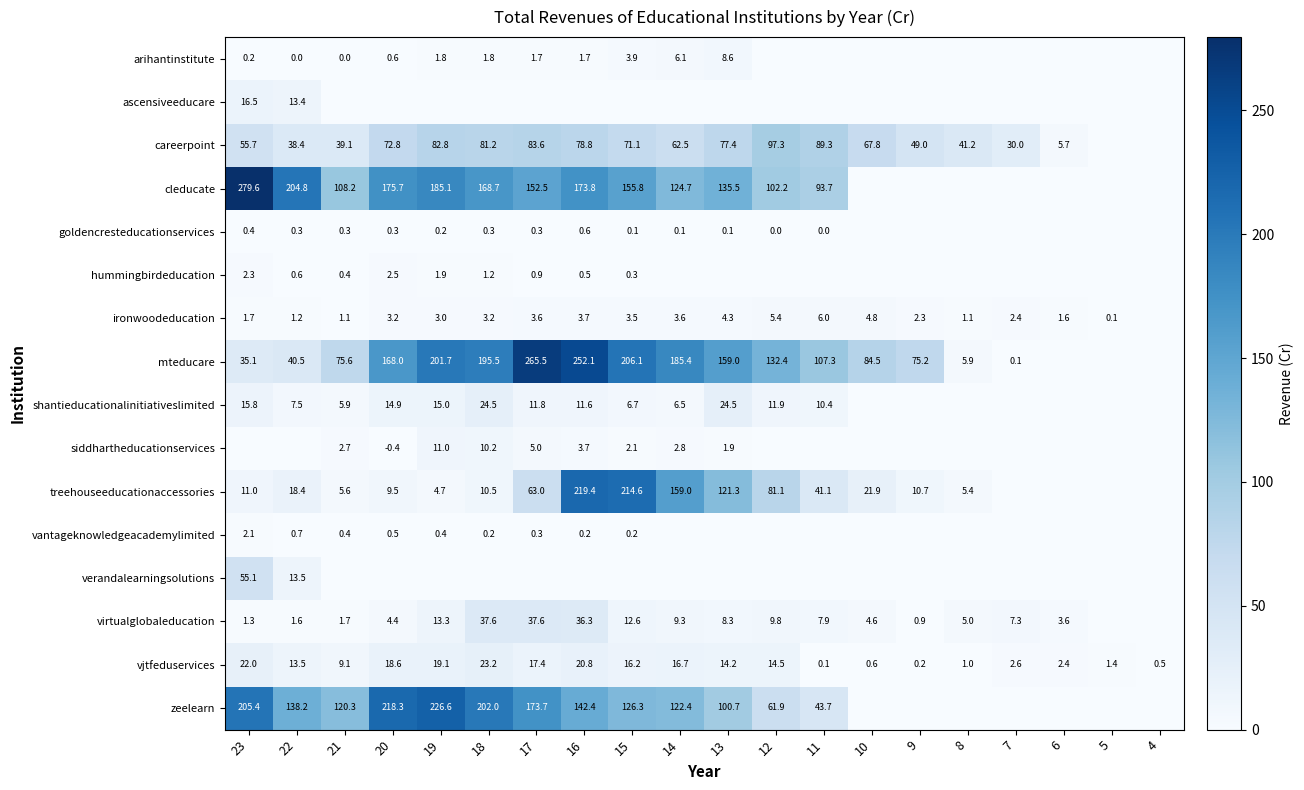

The value of careerpoint at 13 is 77.4. True or false?

True